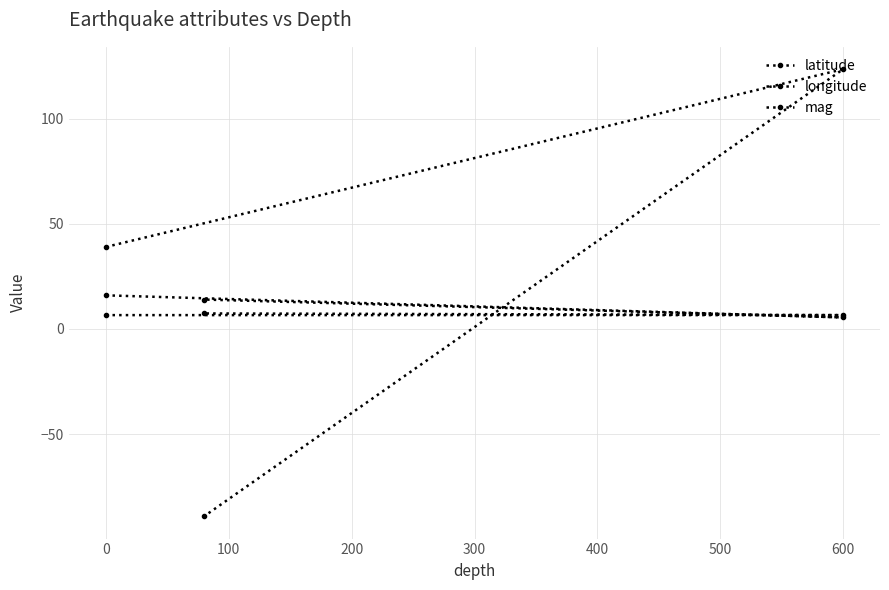

Which has a higher value, 0 or 100?

100